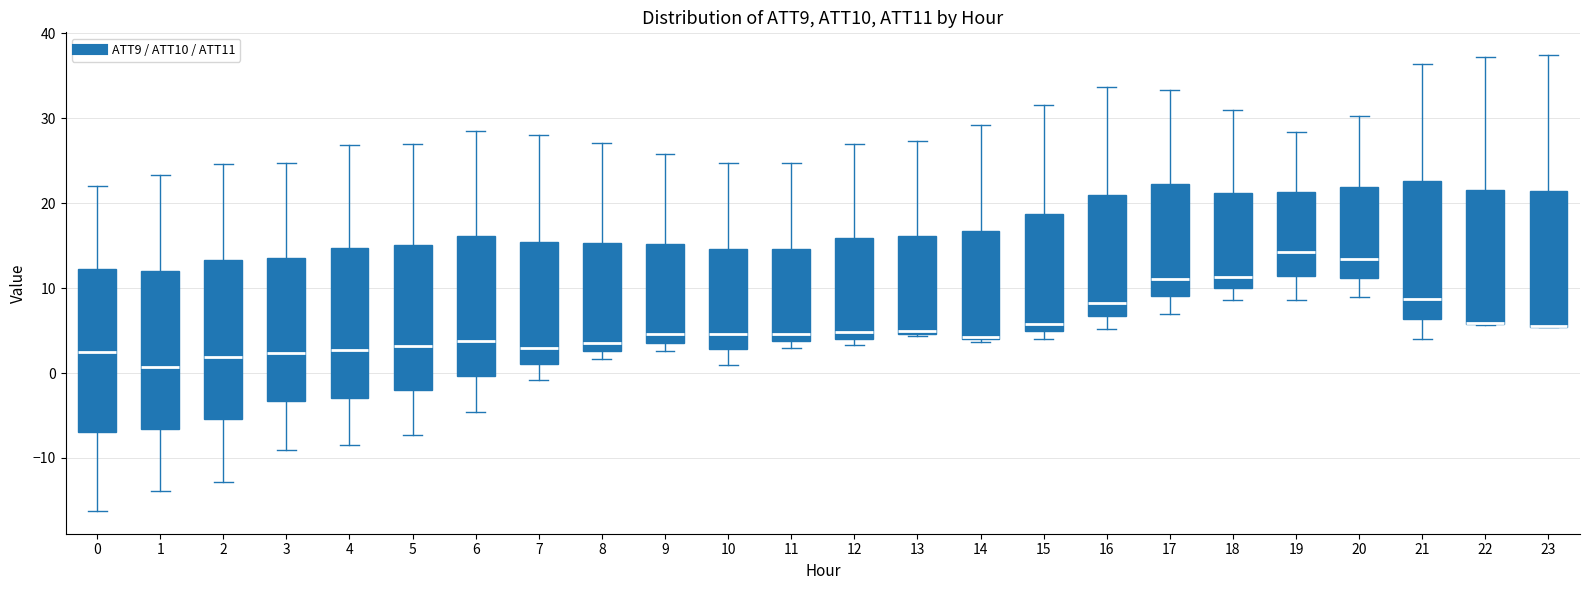

Where is the upper edge of the box at x = 12 on the y-axis? The values are not printed on the chart, so give them approximately, as read against the axis.

16